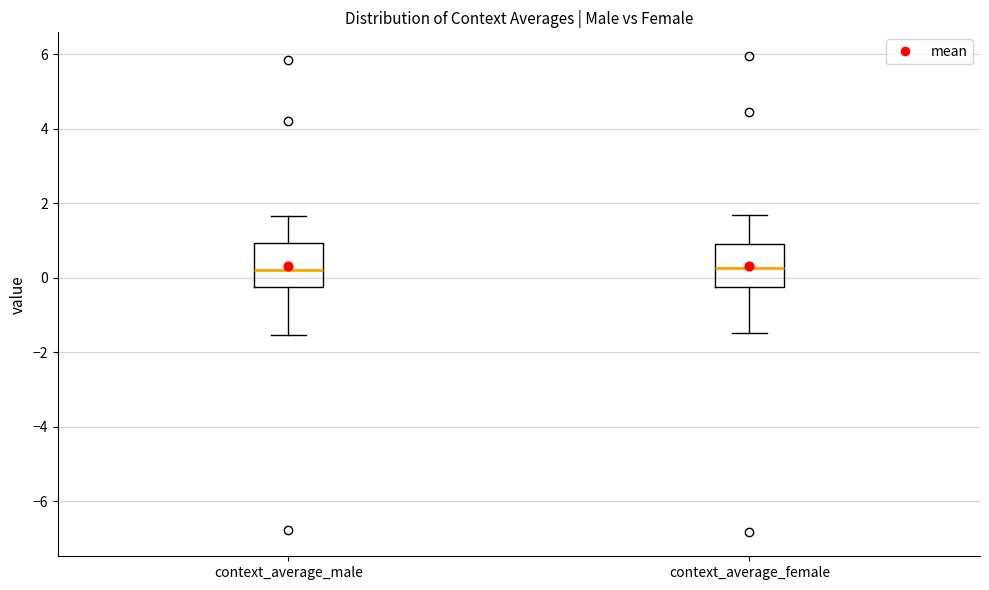

Where does the upper whisker of the box for context_average_female end on the y-axis? The values are not printed on the chart, so give them approximately, as read against the axis.

1.6